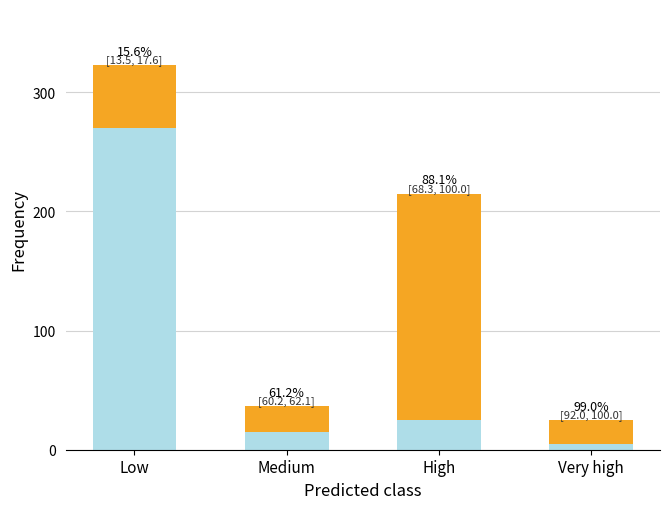

Are the bars horizontal?

No